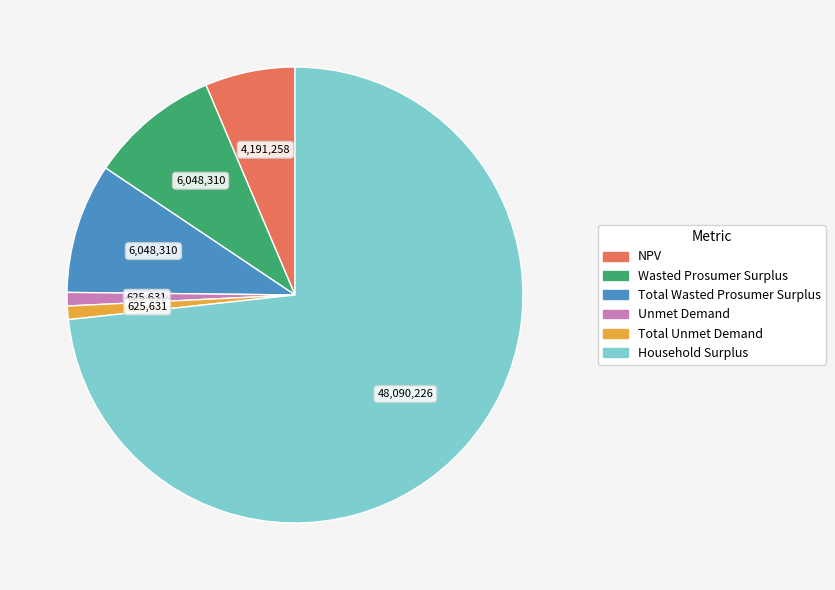

Count the number of slices in the pie.

6